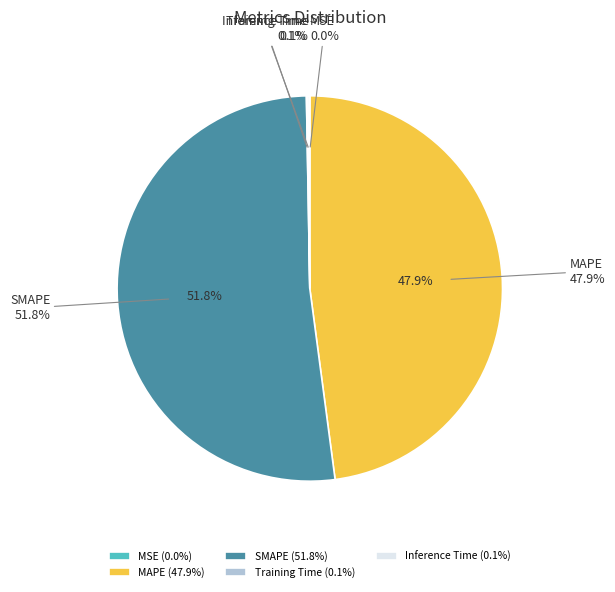

How many slices are in this pie chart?

5